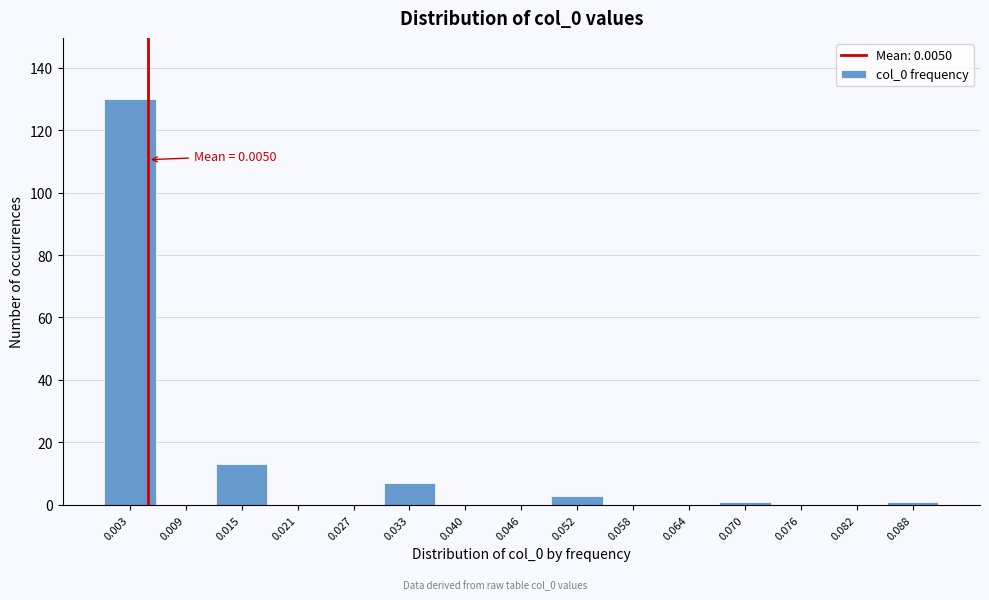

Over which range of the x-axis is the bar tallest?

0.000 to 0.006